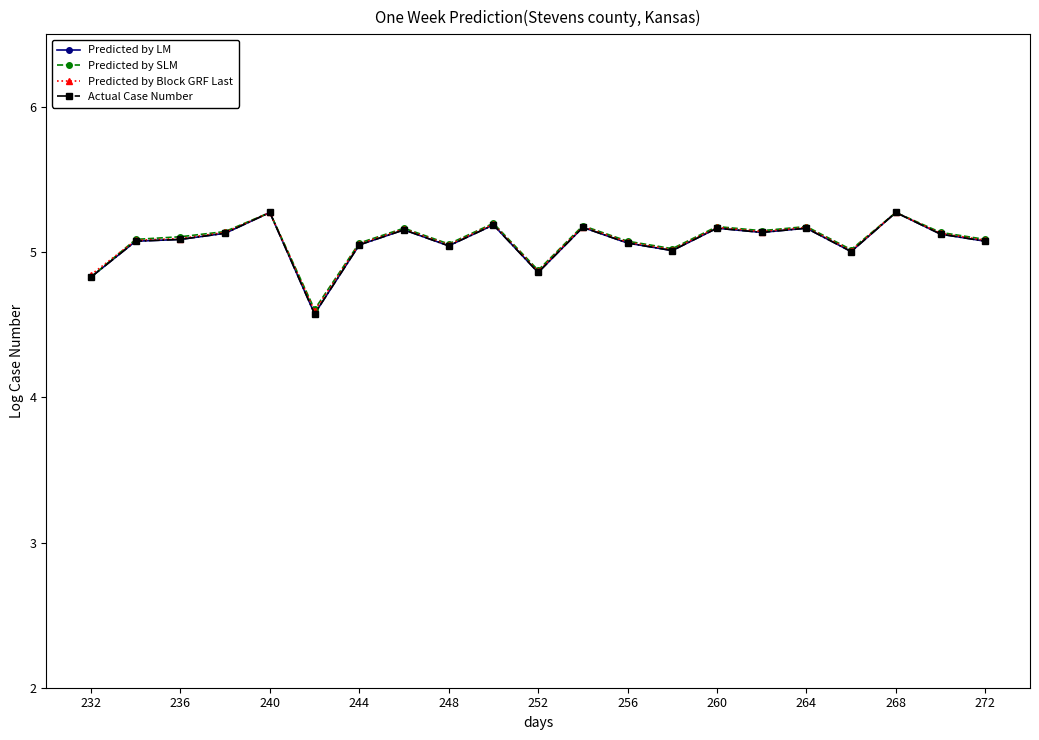

Is this an area chart (filled region under the line)?

No